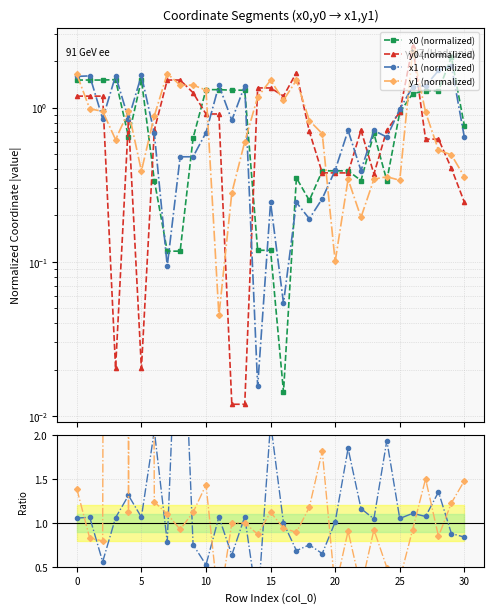

Which has a higher value, 20 or 5?

5